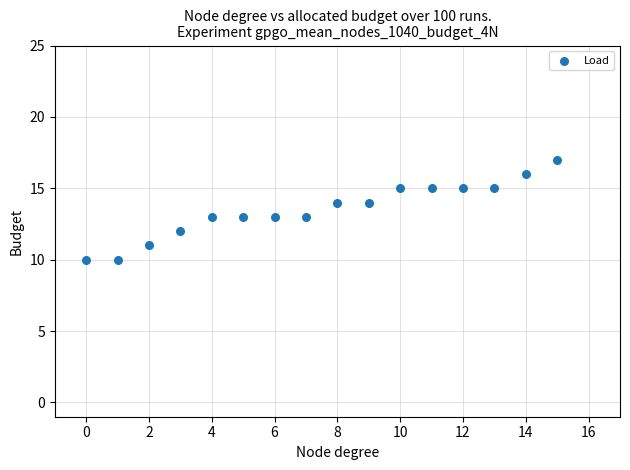

What is the range of Y values (max minus min)?

7